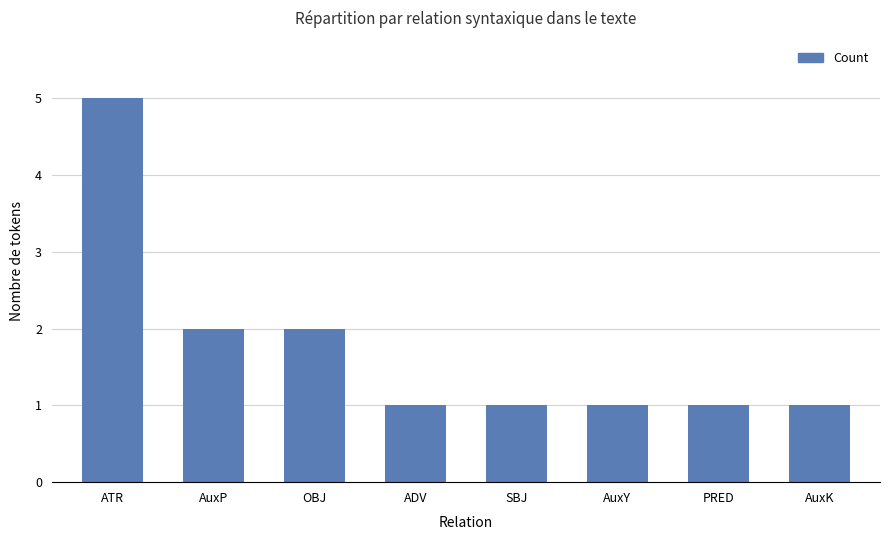

The value at AuxY is 2. True or false?

False